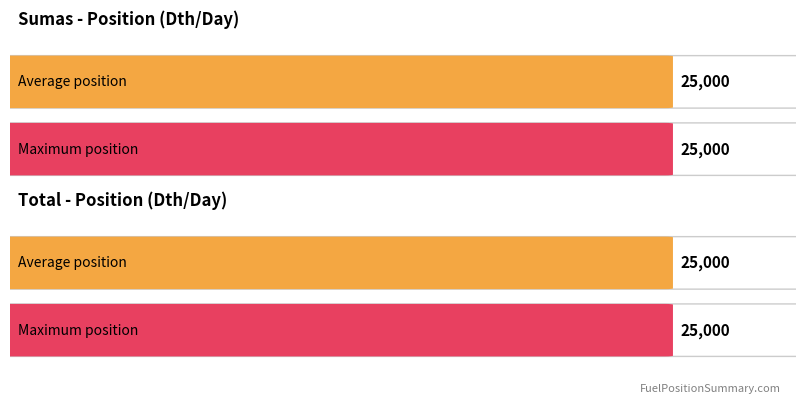

Which series has the widest spread of values?

Sumas